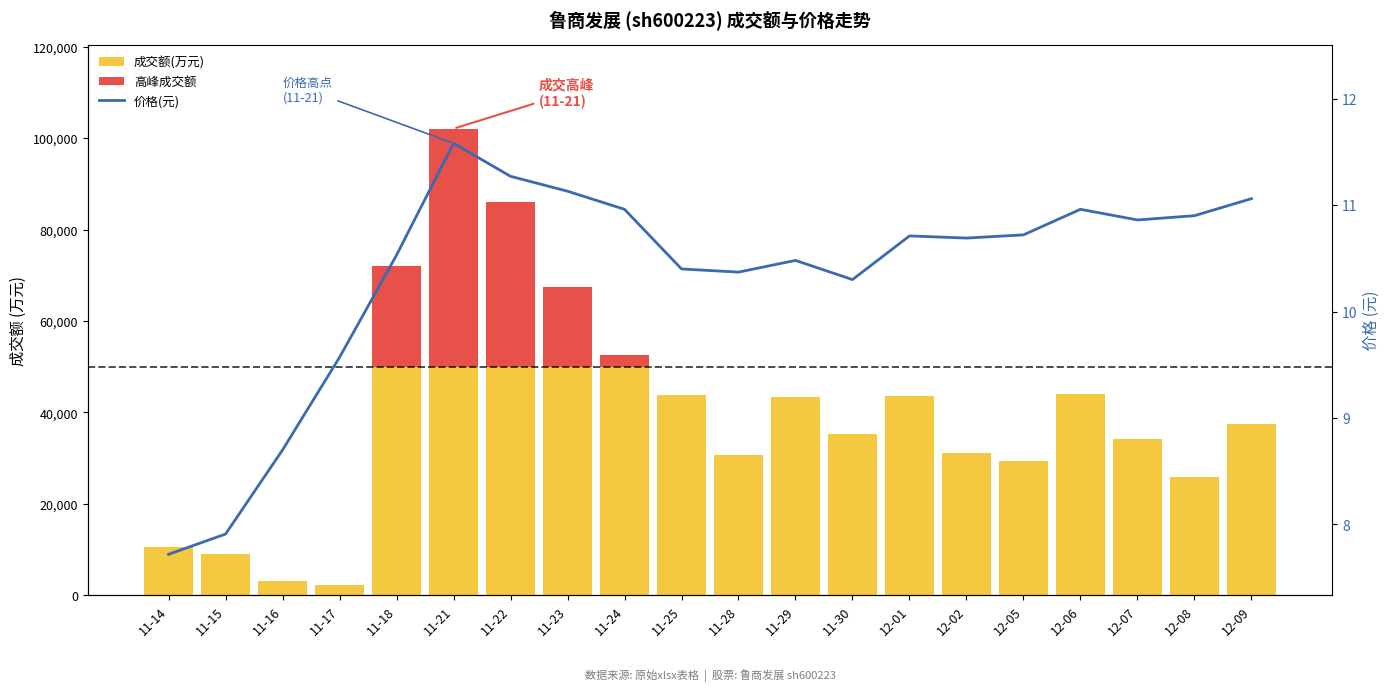

Count the number of categories in the chart.

20